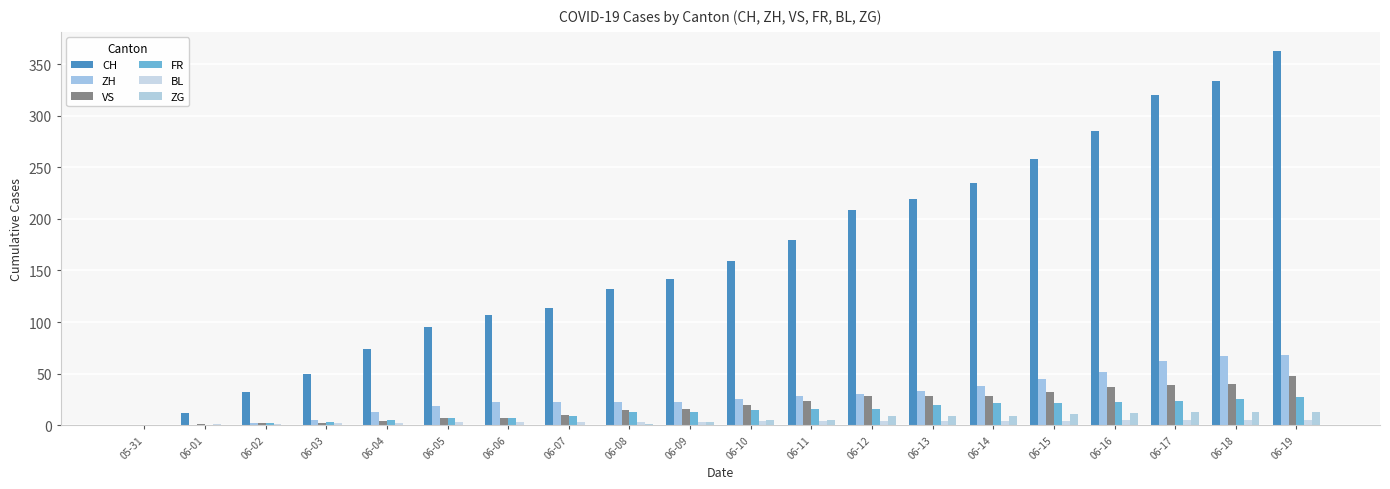

The value of VS at 06-03 is 1. True or false?

False